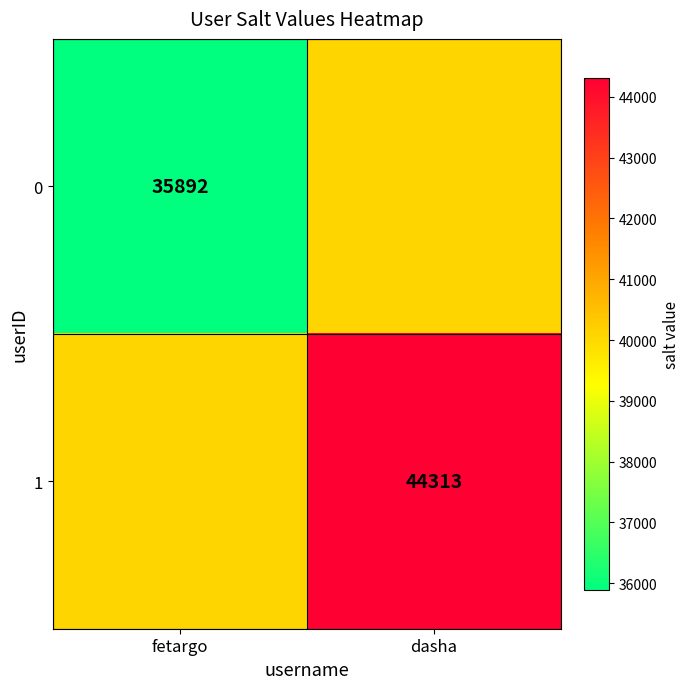

Is it true that 0 equals 35892 at fetargo?

True